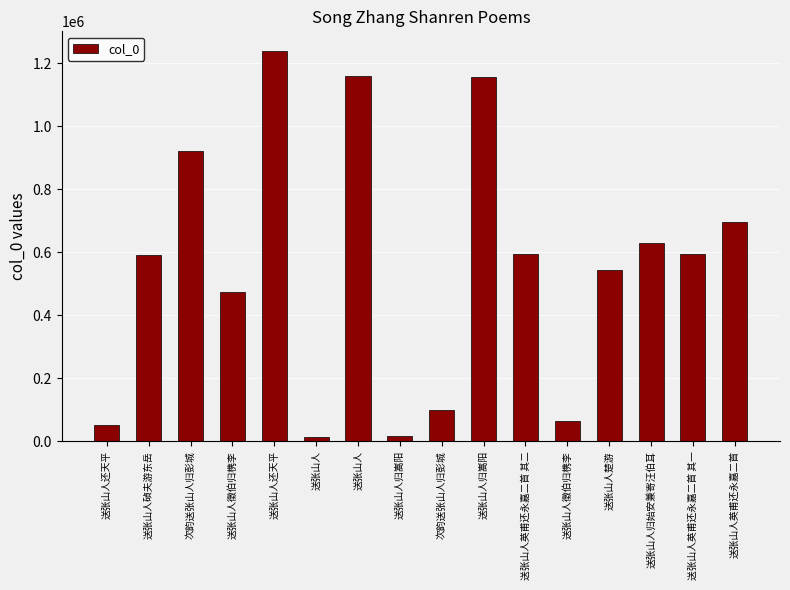

List the labels in order of value, largest first.

送张山人还天平, 送张山人, 送张山人归嵩阳, 次韵送张山人归彭城, 送张山人英甫还永嘉二首, 送张山人归始安兼寄汪伯耳, 送张山人英甫还永嘉二首 其二, 送张山人英甫还永嘉二首 其一, 送张山人碵夫游东岳, 送张山人楚游, 送张山人徵伯归槜李, 次韵送张山人归彭城, 送张山人徵伯归槜李, 送张山人还天平, 送张山人归嵩阳, 送张山人